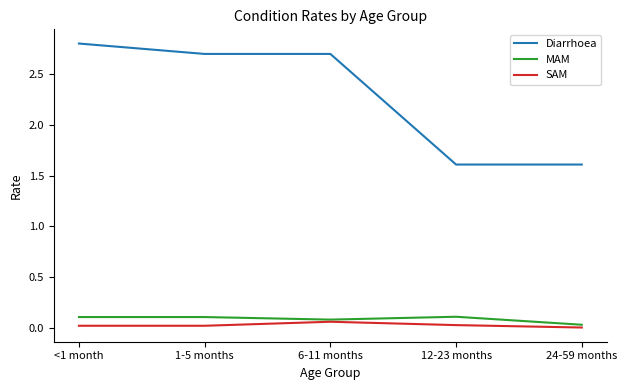

Is the value of Diarrhoea at 12-23 months greater than the value of MAM at <1 month?

Yes